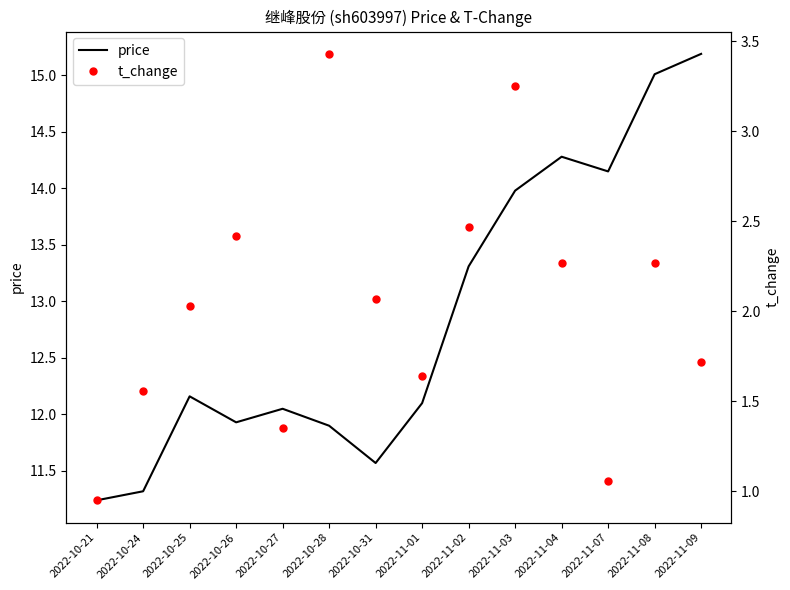

What is the total value across all series at 2022-10-24?

12.9